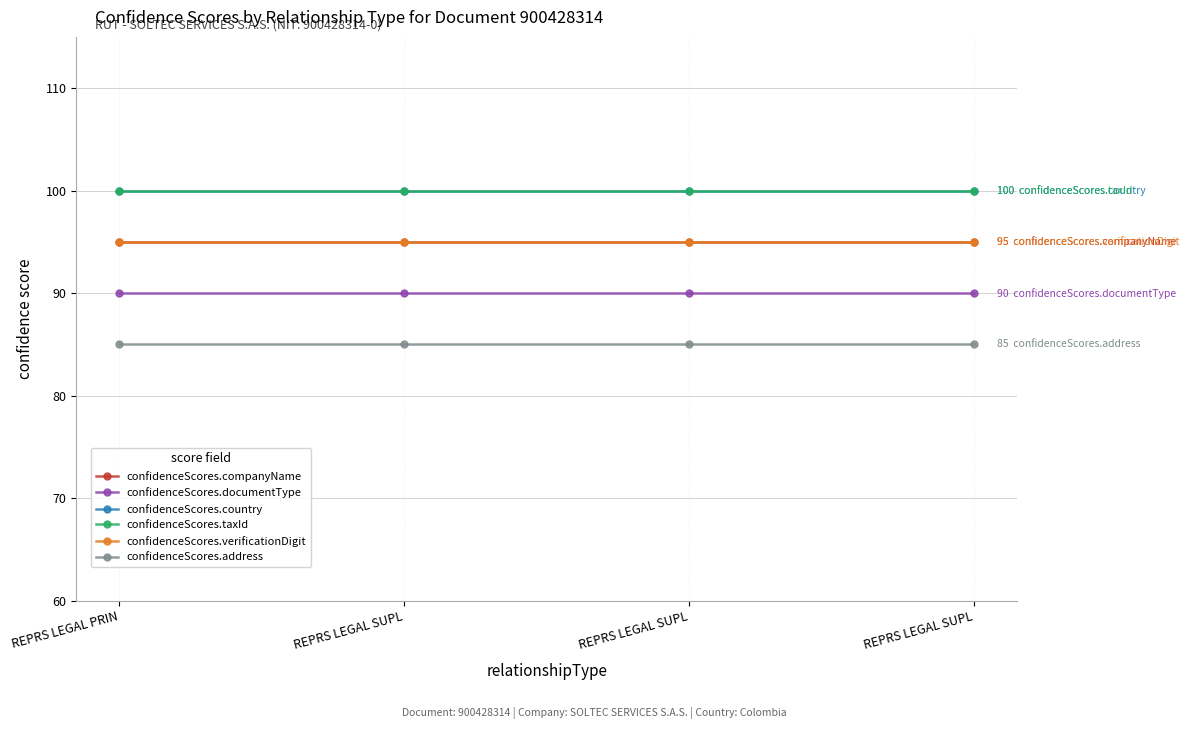

Is this an area chart (filled region under the line)?

No